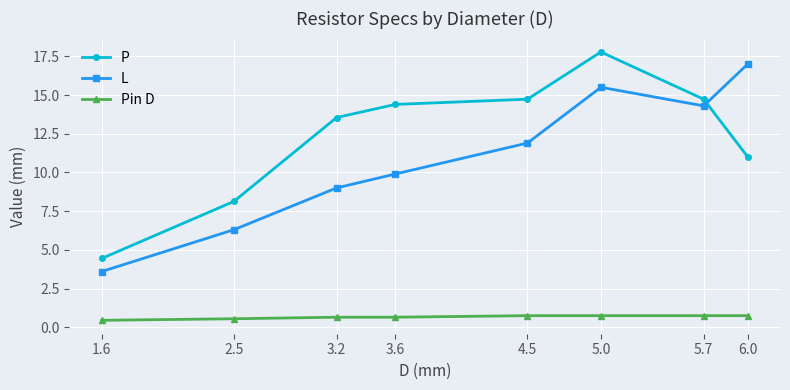

What is the total value across all series at 5.7?

29.8